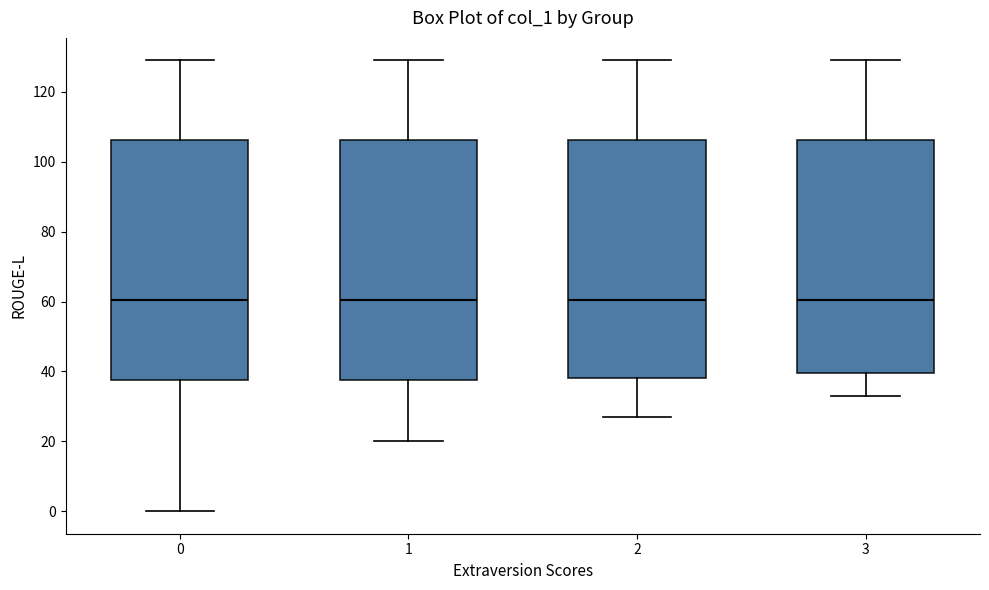

Reading left to right, read every box against the y-axis: the position of its median line, the range the box covers, and the ends of its whiskers. The values are not printed on the chart, so give them approximately, as read against the axis.

0: median 60, box 38 to 106, whiskers 0 to 130
1: median 60, box 38 to 106, whiskers 20 to 130
2: median 60, box 38 to 106, whiskers 28 to 130
3: median 60, box 40 to 106, whiskers 34 to 130